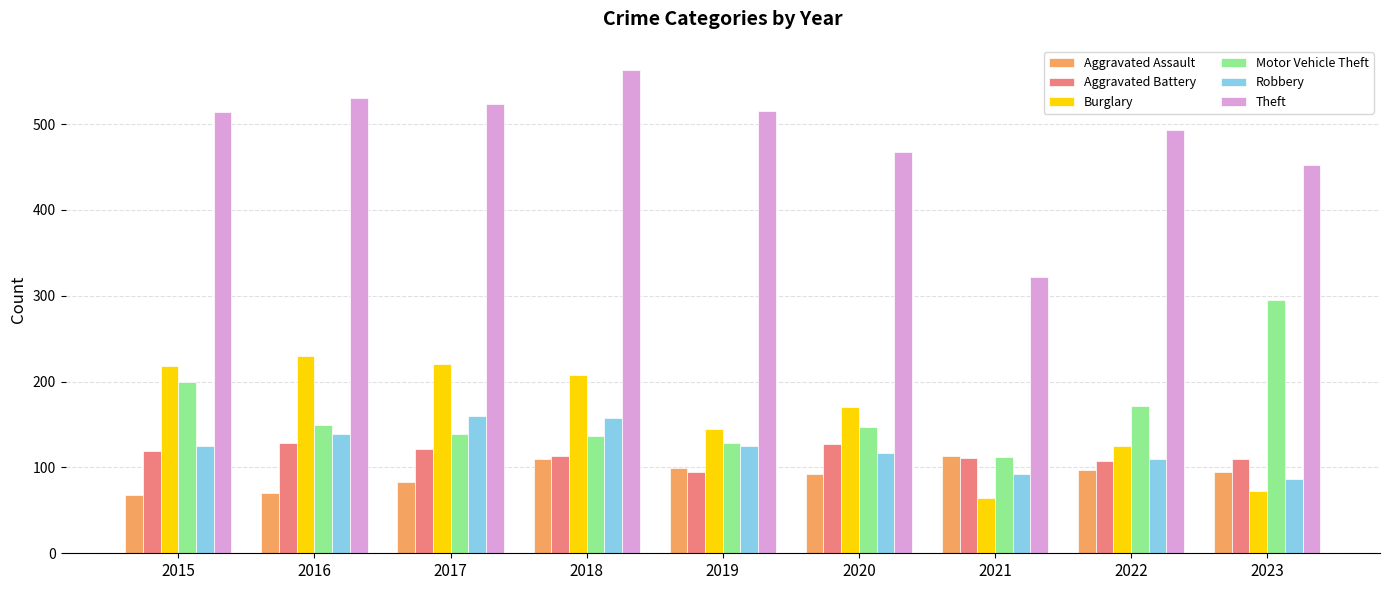

Which series changed the most between 2020 and 2021?

Theft